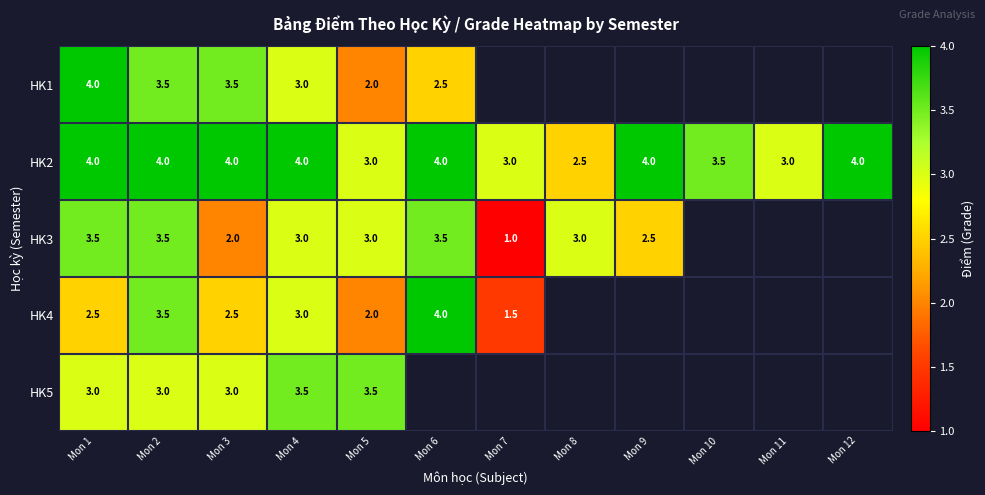

Is the value of HK1 at Mon 4 greater than the value of HK4 at Mon 6?

No